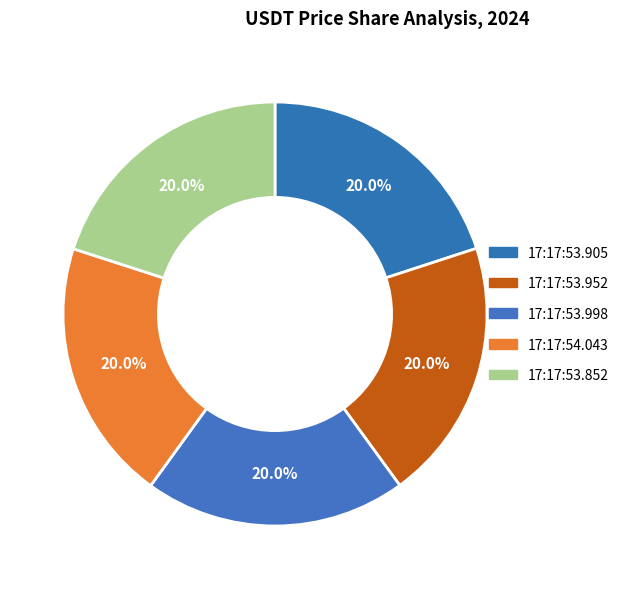

Which category has the biggest portion of the pie?

2024-11-18T17:17:53.852368